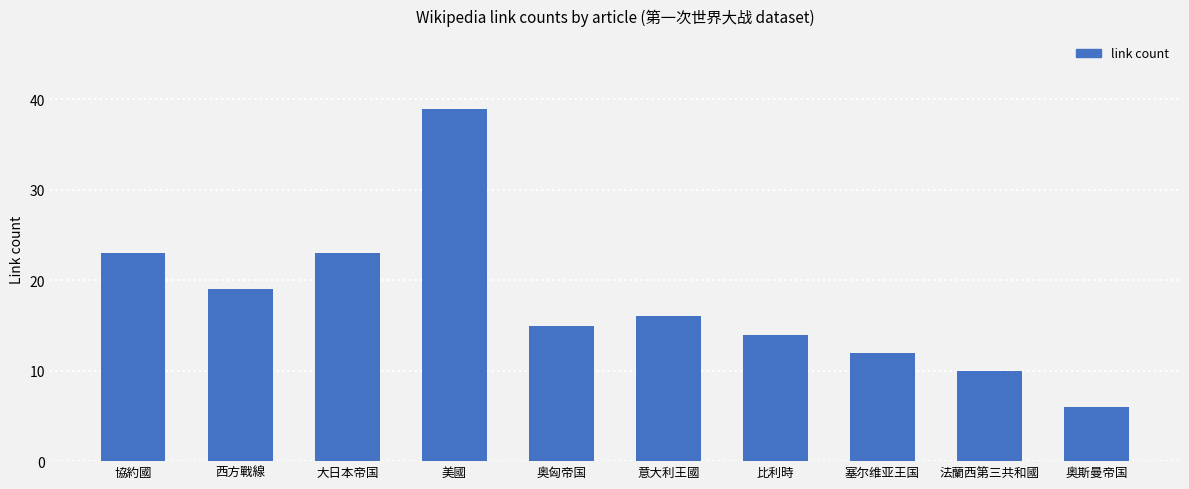

What is the average value?

18